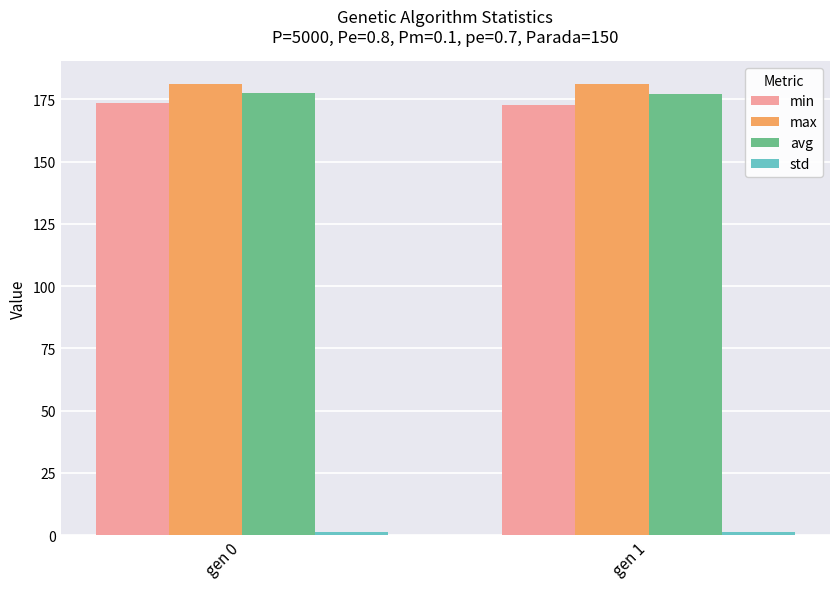

What is the lowest value of the min series?

172.6